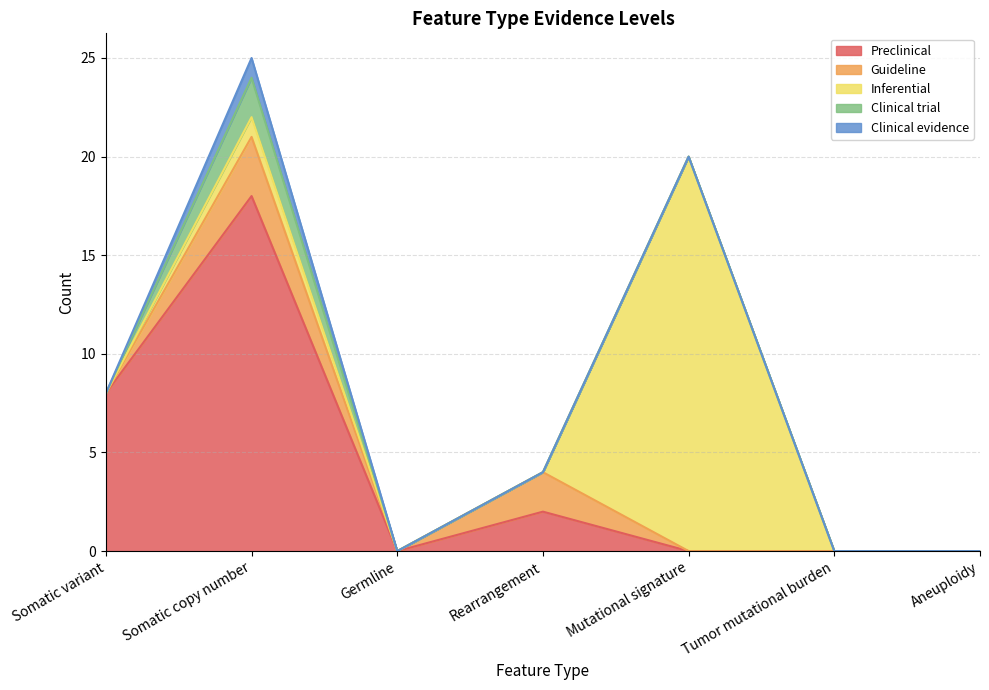

How many values in the Inferential series exceed 0?

2